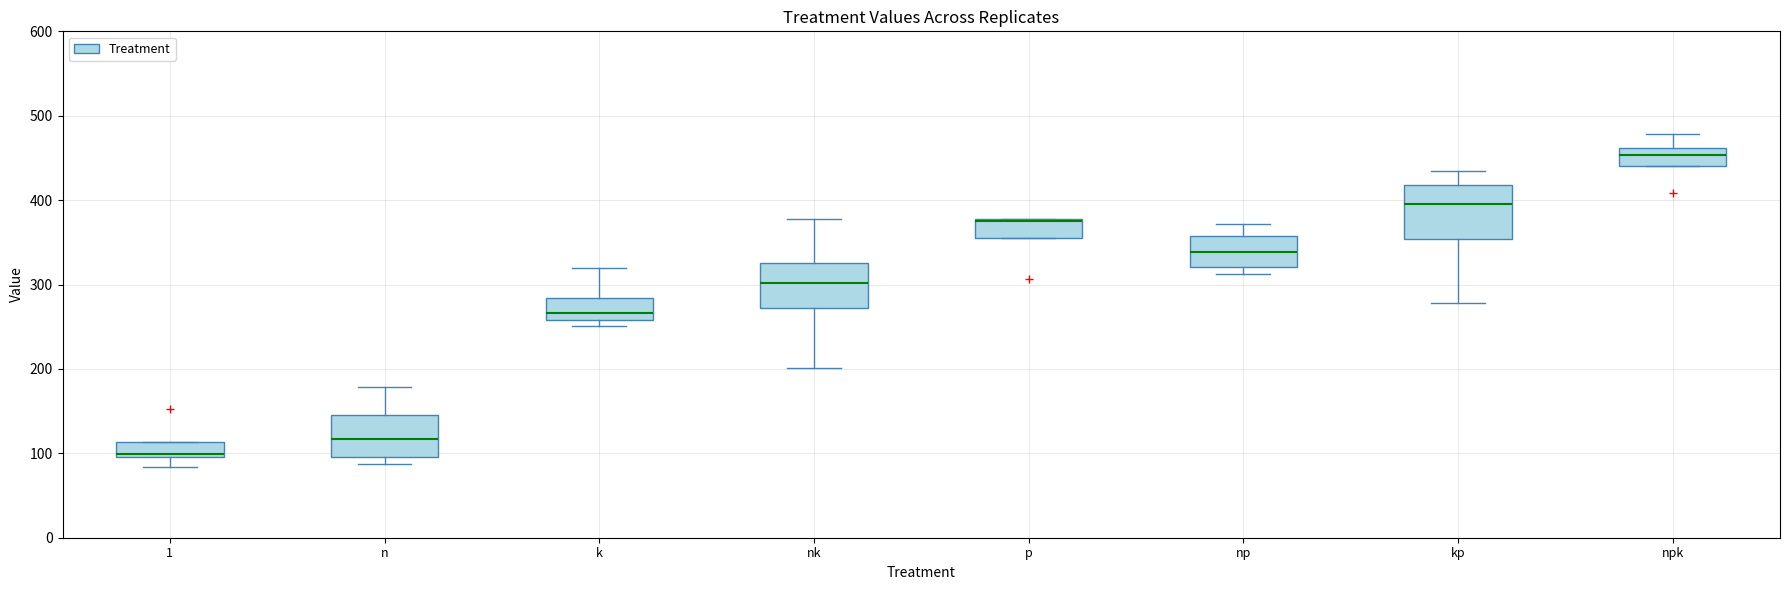

Reading left to right, transcribe this box plot: for each box, give where its median line is, the range the box spans, and where its two whiskers end, as read against the y-axis. The values are not printed on the chart, so give them approximately, as read against the axis.

1: median 100 (just above the box's lower edge), box 100 to 110, whiskers 80 to 110
n: median 120, box 100 to 150, whiskers 90 to 180
k: median 270, box 260 to 280, whiskers 250 to 320
nk: median 300, box 270 to 330, whiskers 200 to 380
p: median 380, box 360 to 380, whiskers 360 to 380
np: median 340, box 320 to 360, whiskers 310 to 370
kp: median 400, box 350 to 420, whiskers 280 to 440
npk: median 450, box 440 to 460, whiskers 440 to 480